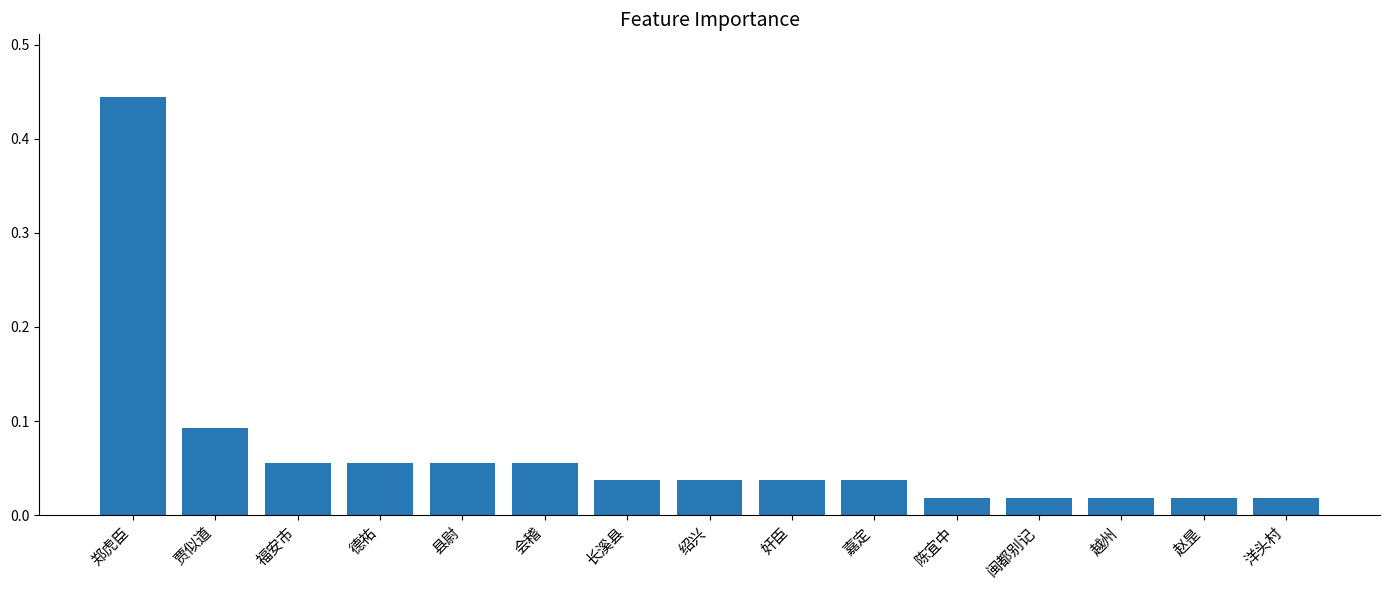

The value at 嘉定 is 0.1. True or false?

False